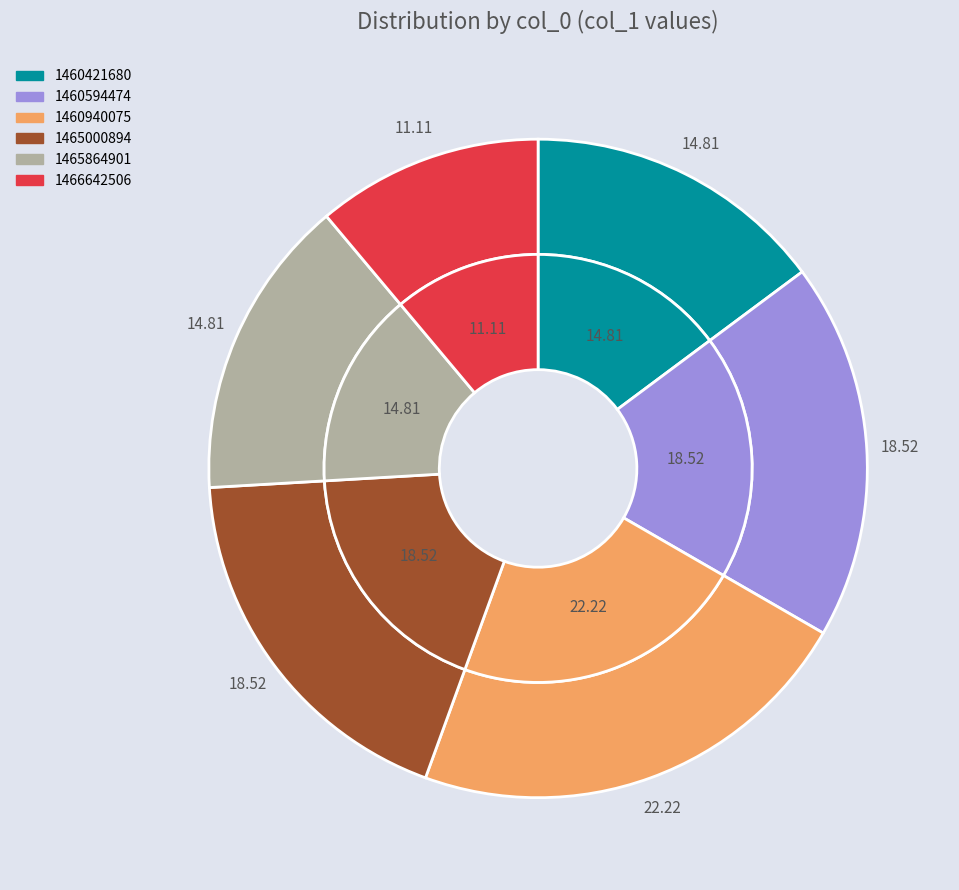

Rank the categories by value from highest to lowest.

1460940075, 1460594474, 1465000894, 1460421680, 1465864901, 1466642506